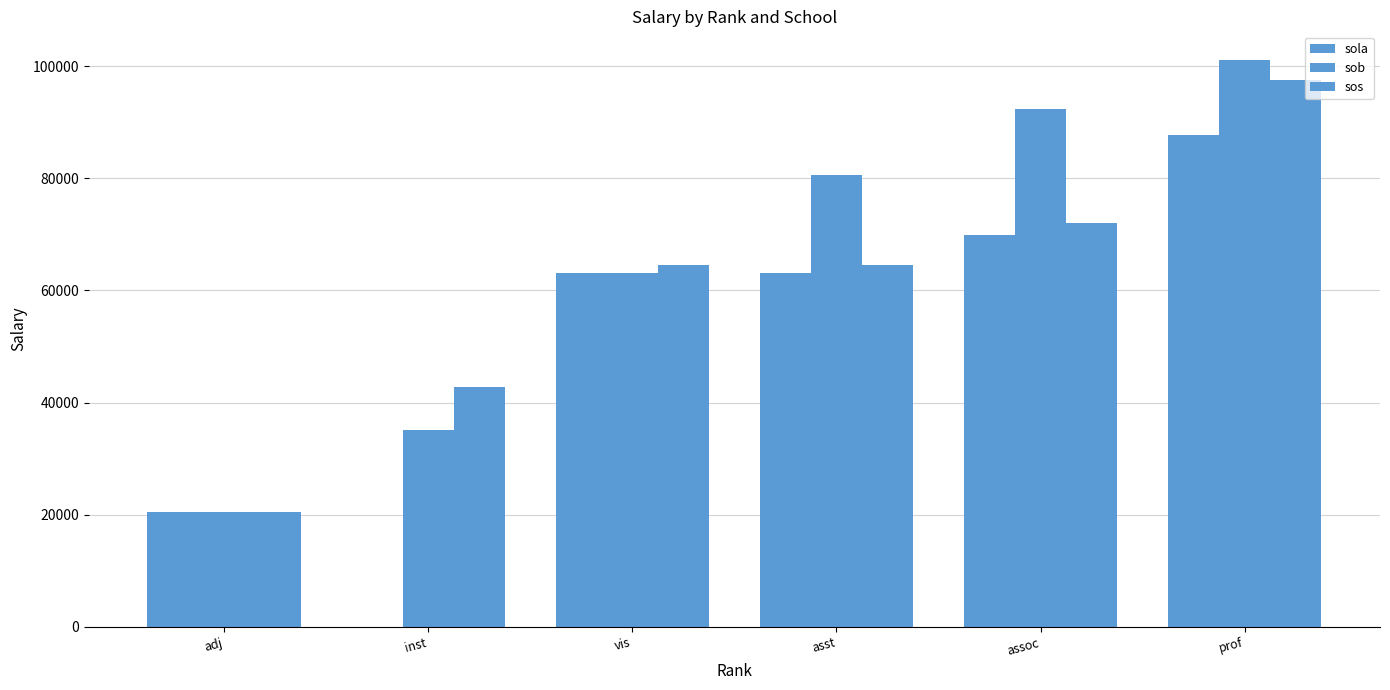

How many groups of bars are there?

6